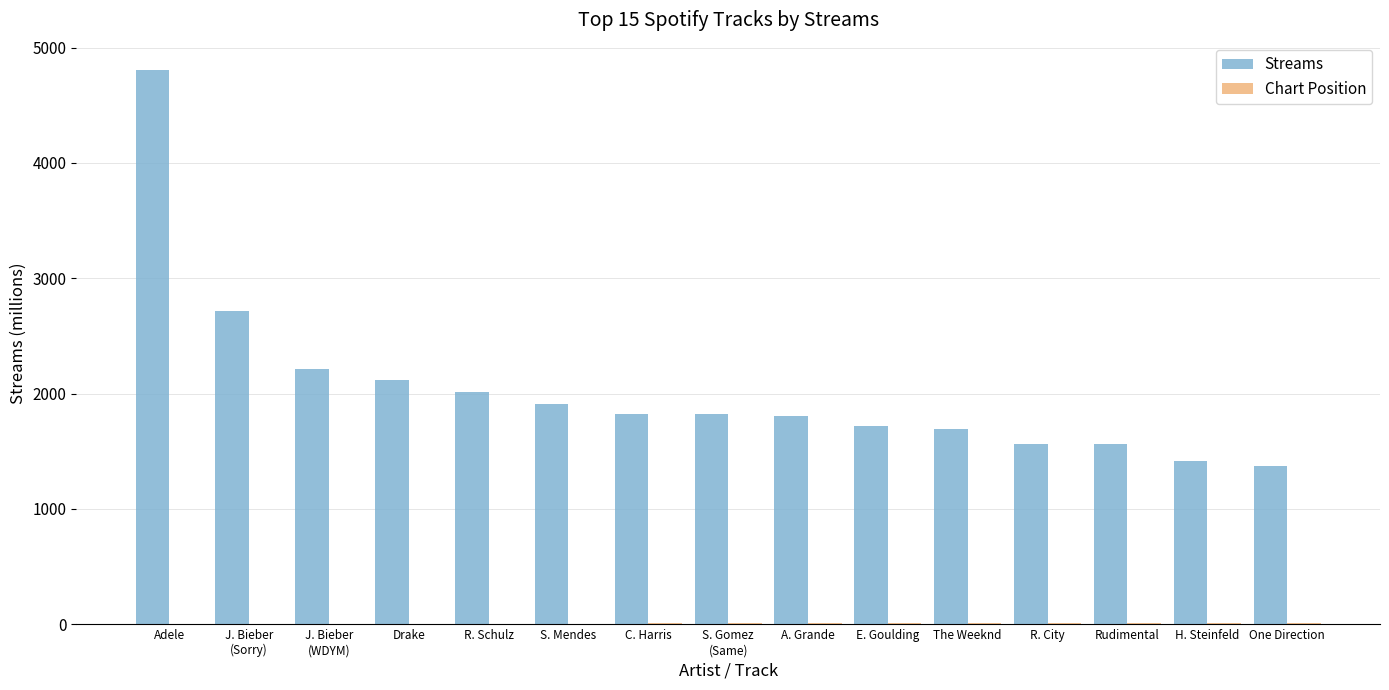

What is the maximum value shown in the chart?

4803